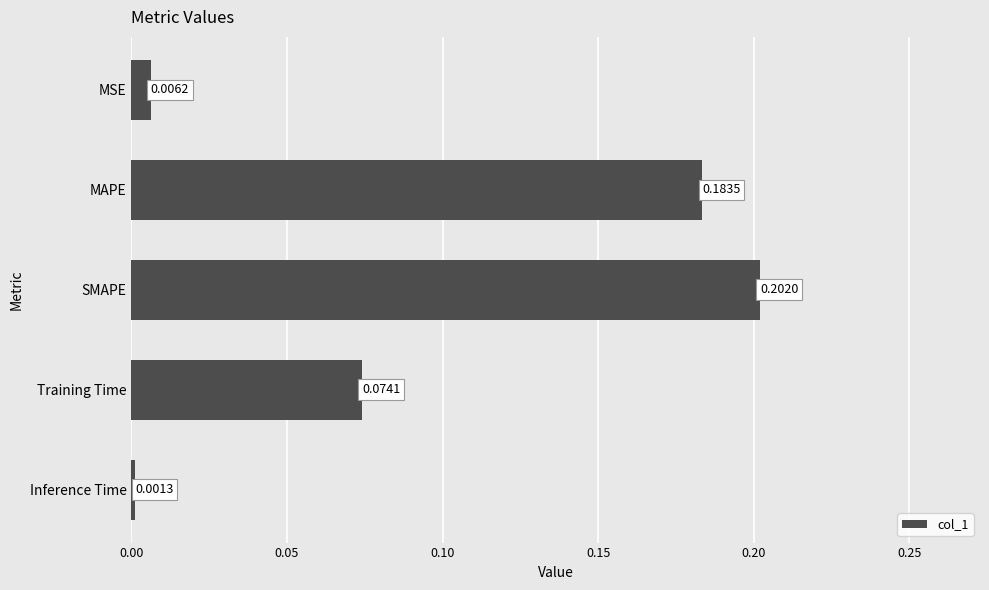

At which category does the chart reach its minimum across all series?

Inference Time